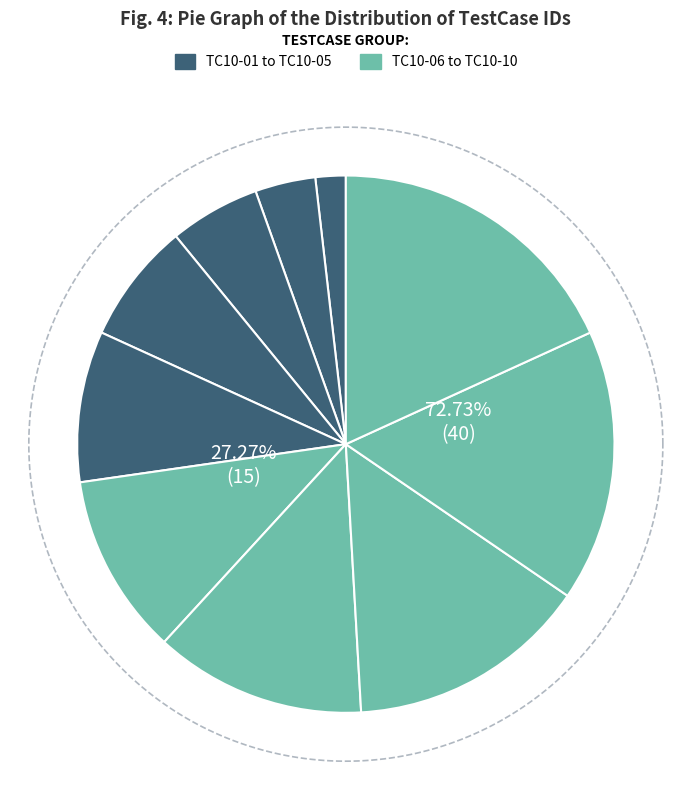

Is TC10-09 the majority of the pie?

No